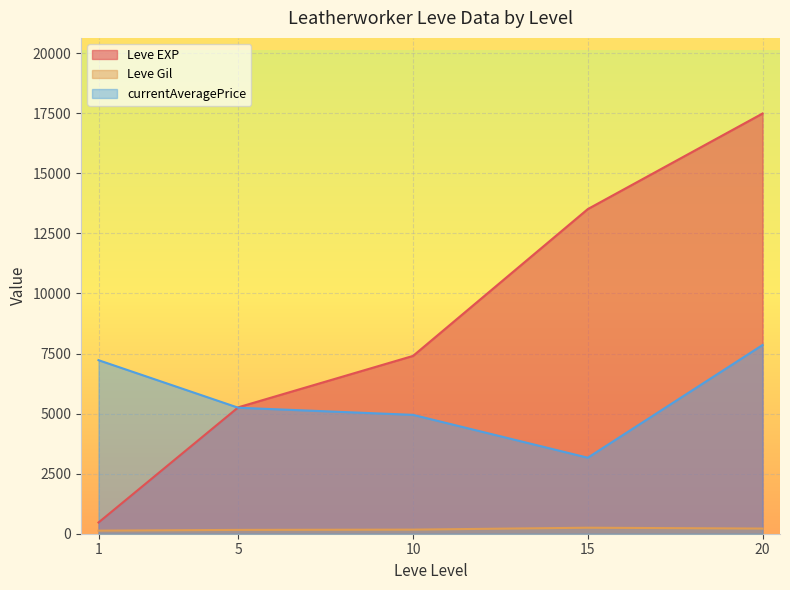

The Leve Gil series shows 55.4 at 1. True or false?

False